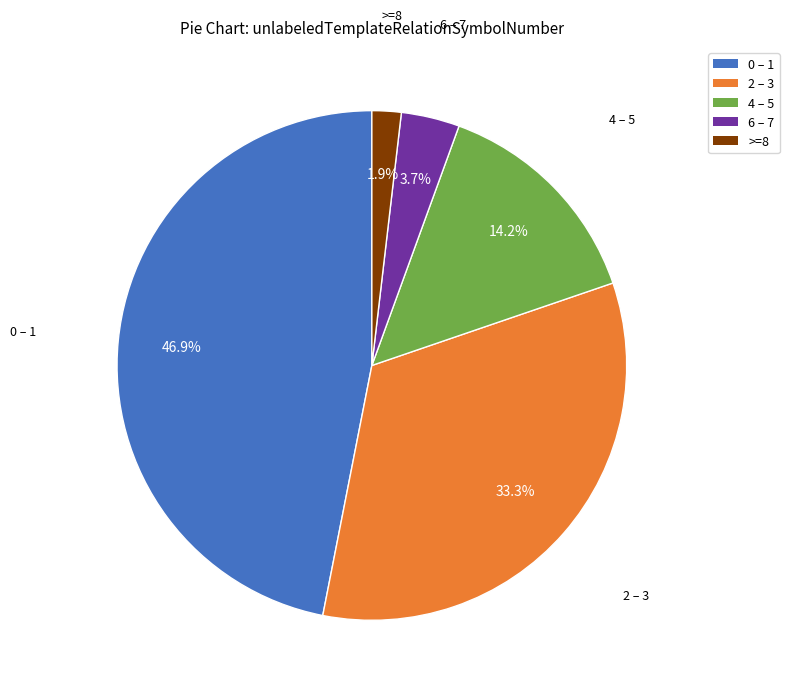

Combined, do 2 – 3 and 0 – 1 account for over 50%?

Yes